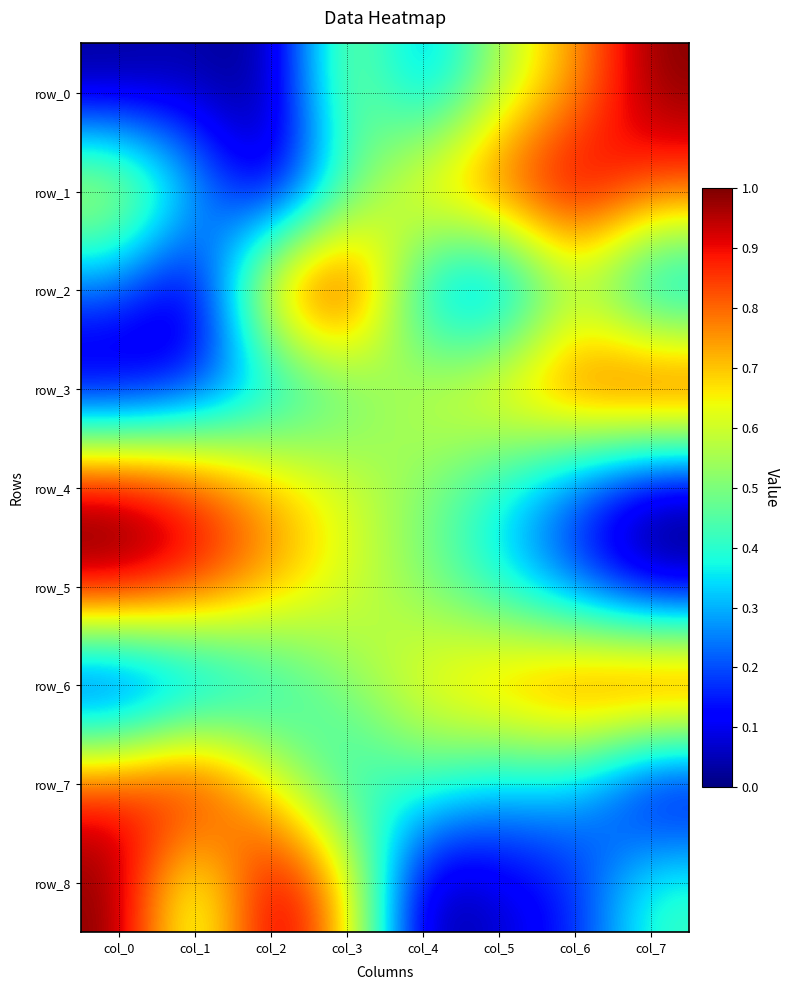

Which category has the highest value across all series?

col_7